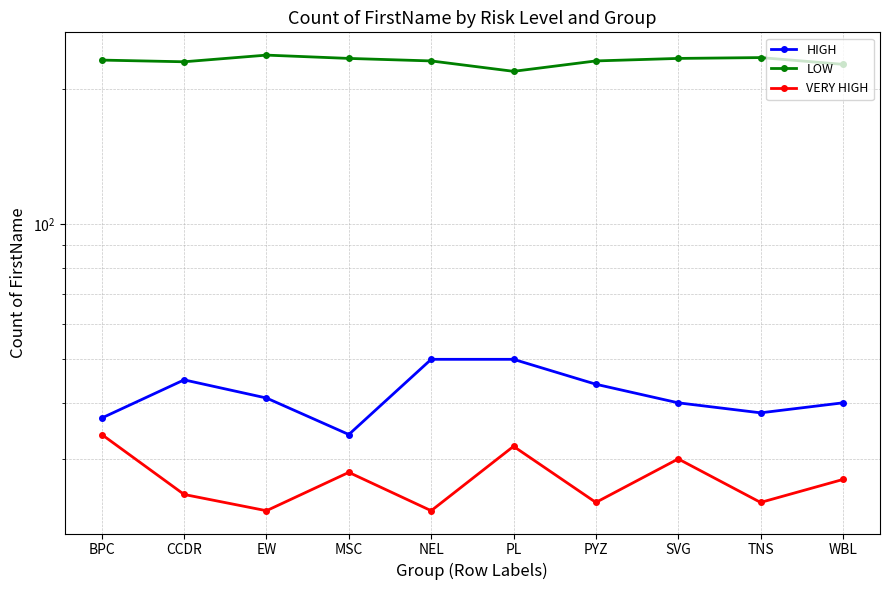

What are all the series names shown in the legend?

HIGH, LOW, VERY HIGH